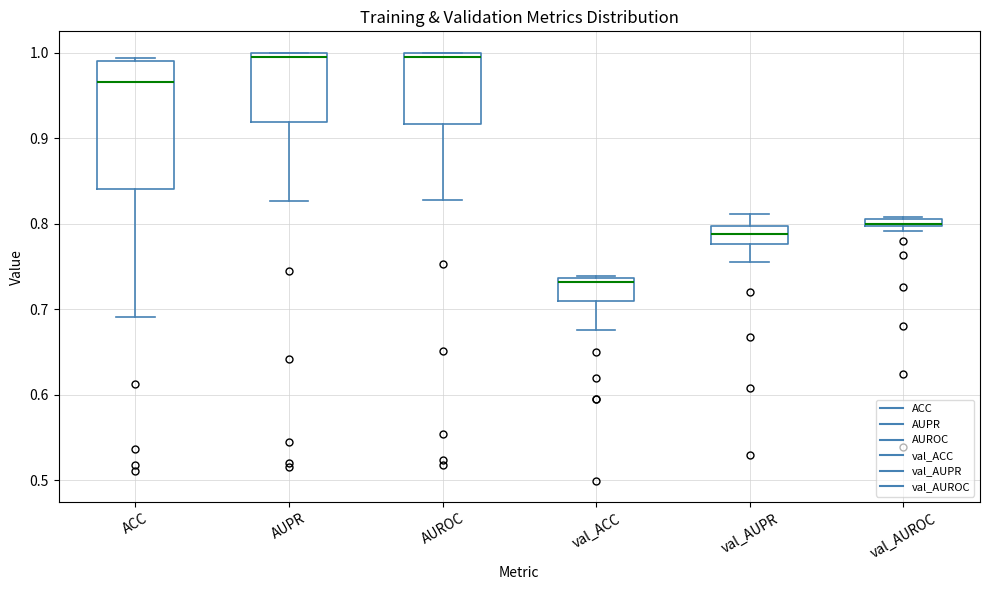

Where is the upper edge of the box for ACC on the y-axis? The values are not printed on the chart, so give them approximately, as read against the axis.

0.99